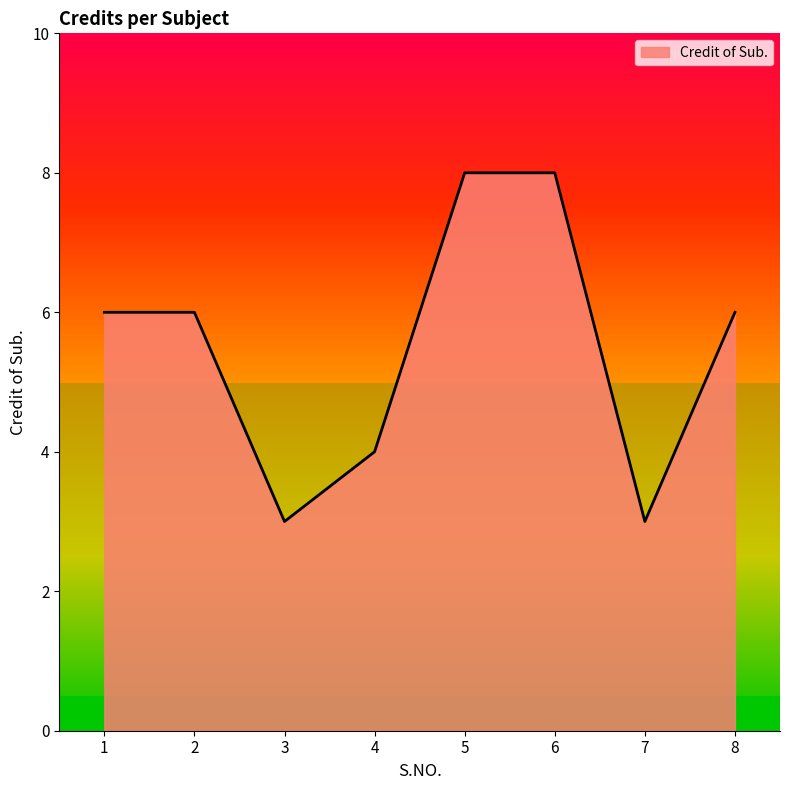

True or false: the data shows 6 at 8.

True